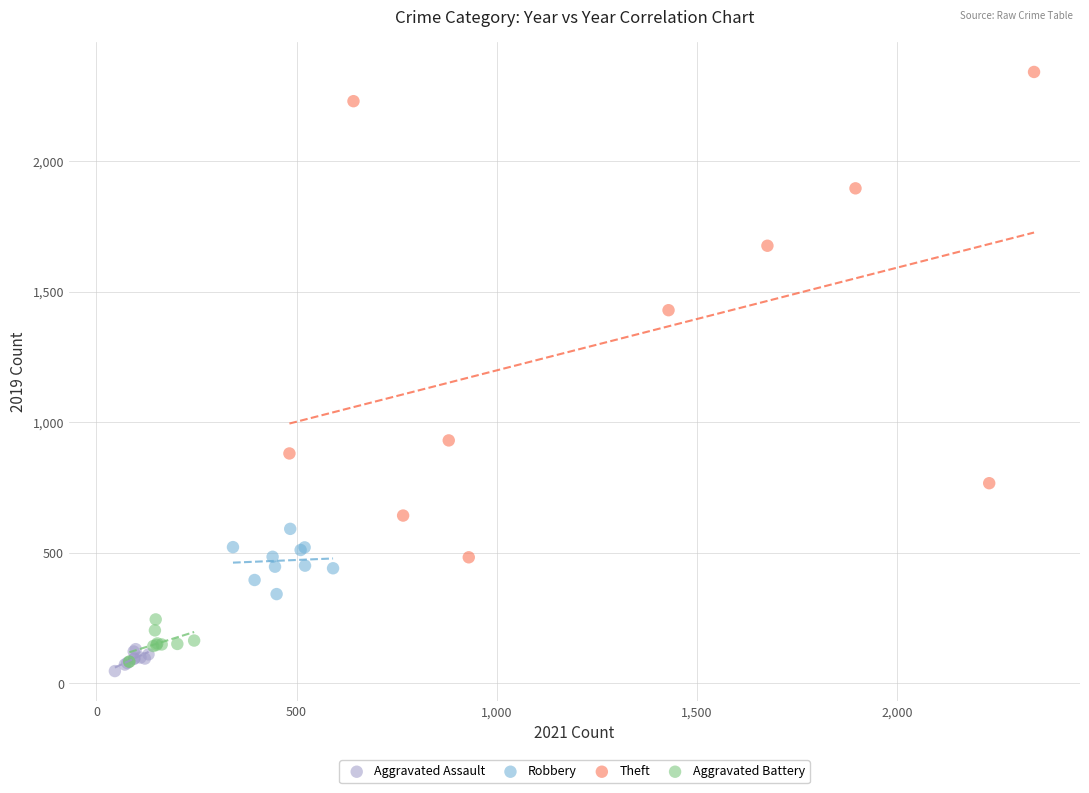

What are all the series names shown in the legend?

Aggravated Assault, Robbery, Theft, Aggravated Battery